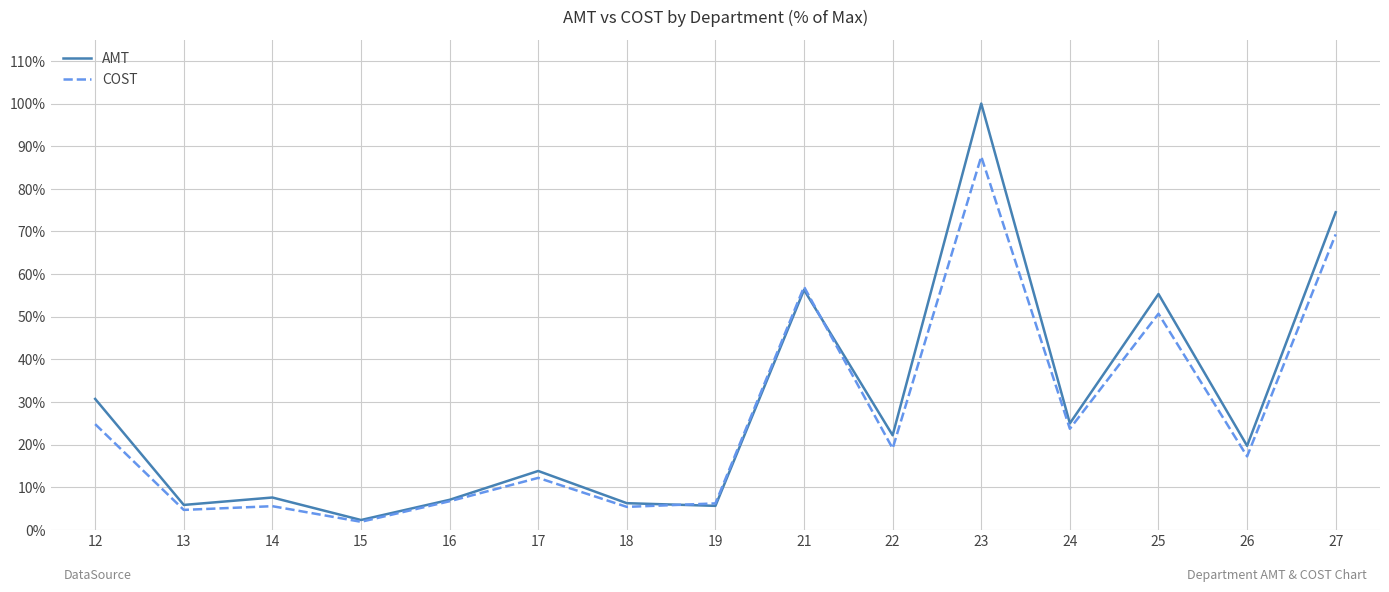

Rank the series by their average value, from highest to lowest.

AMT, COST